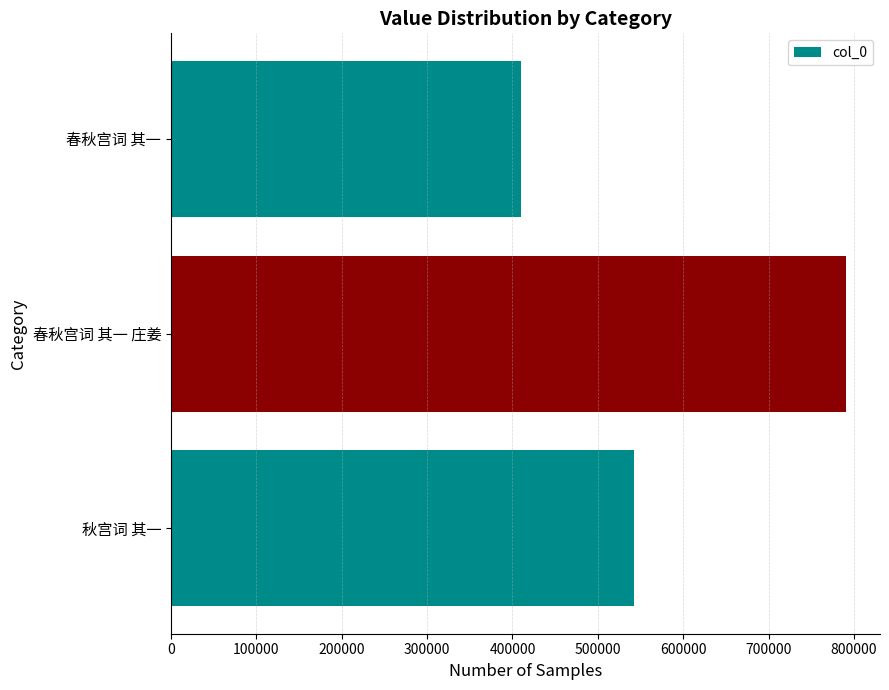

Which label corresponds to the smallest value in the chart?

春秋宫词 其一